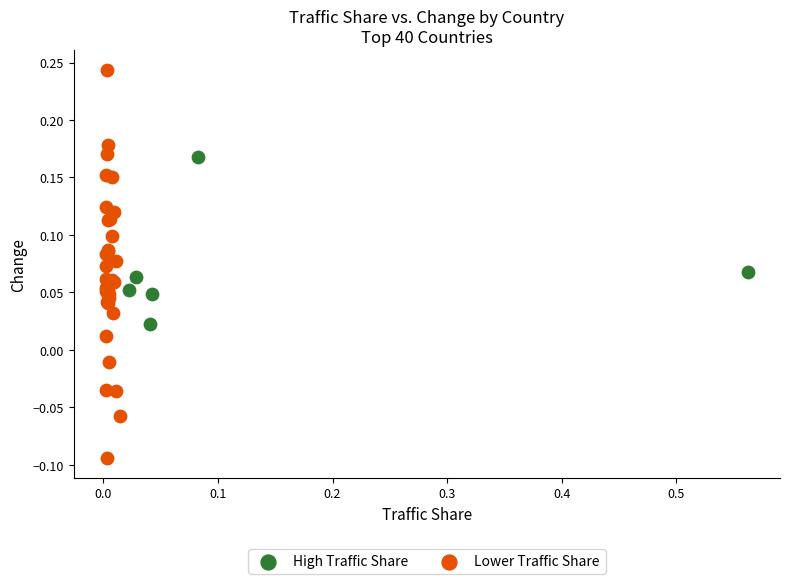

Which series reaches the minimum Y coordinate?

Lower Traffic Share